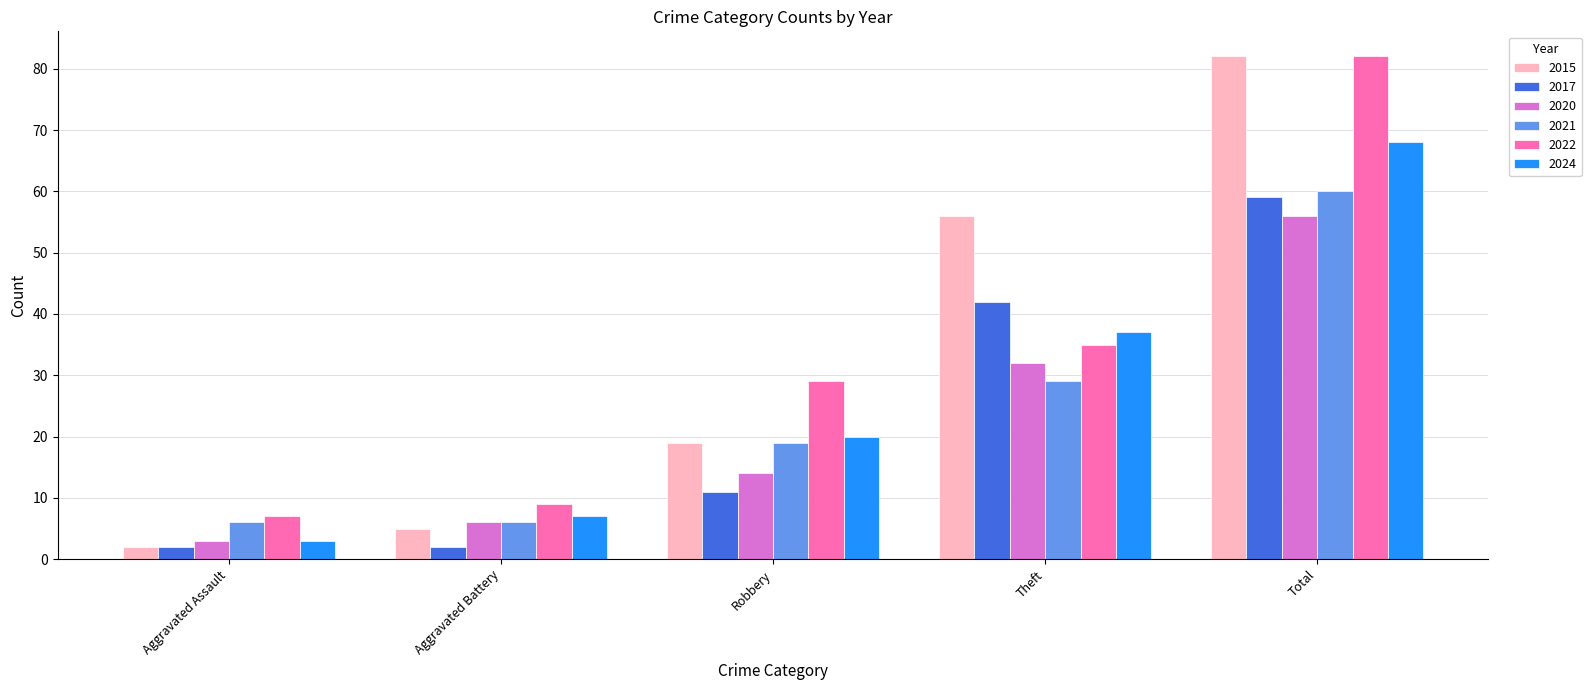

What is the difference between the maximum and minimum values in the 2017 series?

57